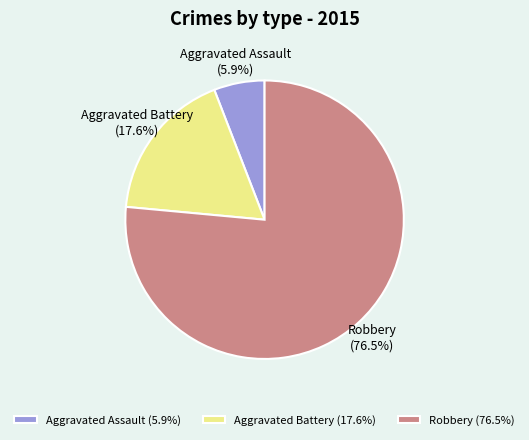

Which category accounts for the majority?

Robbery